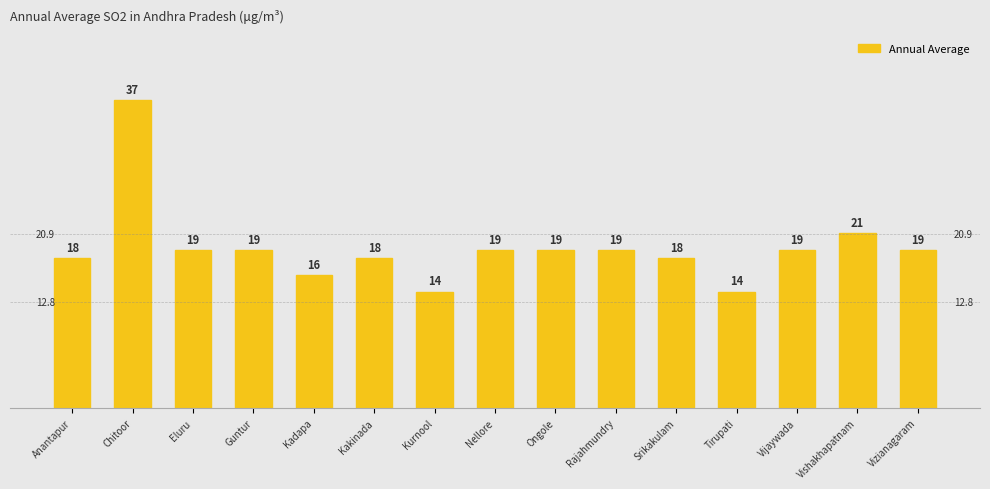

How many data points are less than 19?

6